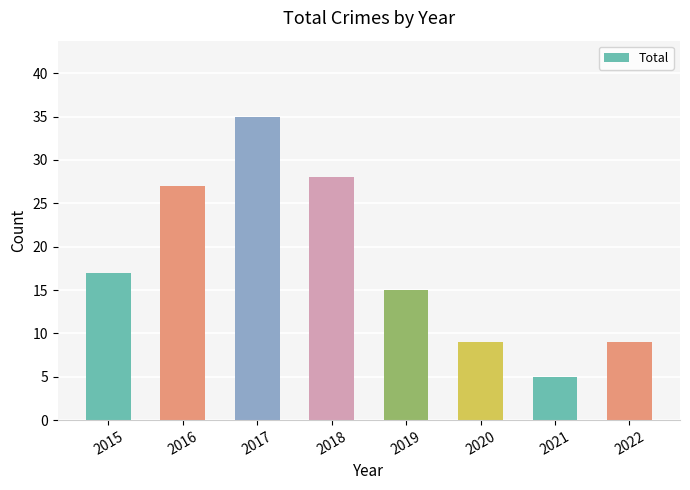

Read the value at 2015.

17